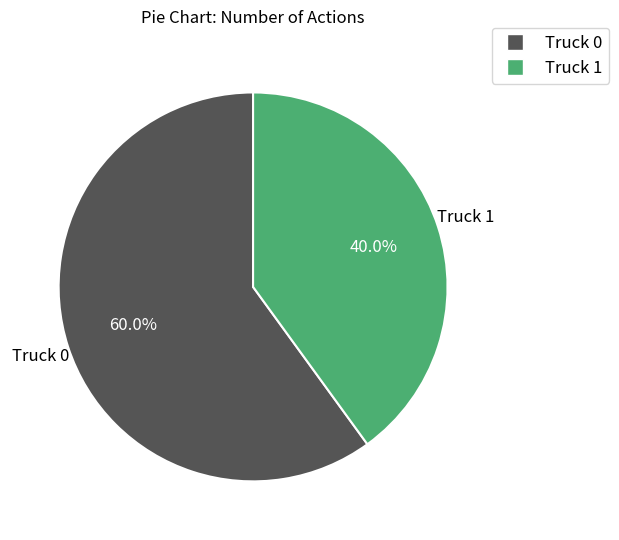

To the nearest percent, what portion does Truck 1 represent?

40%